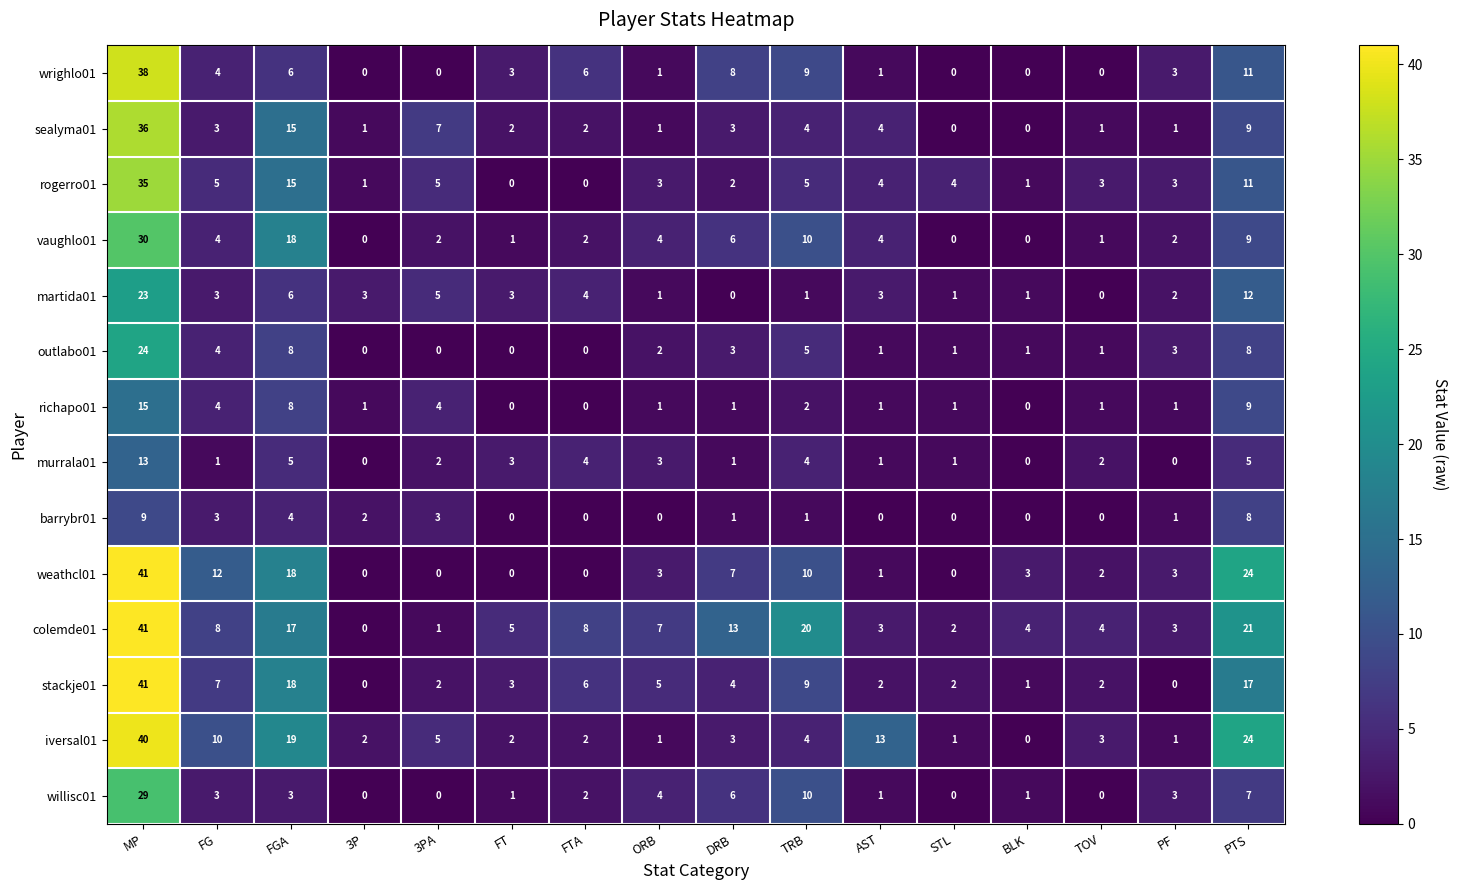

The value of rogerro01 at 3P is 0. True or false?

False